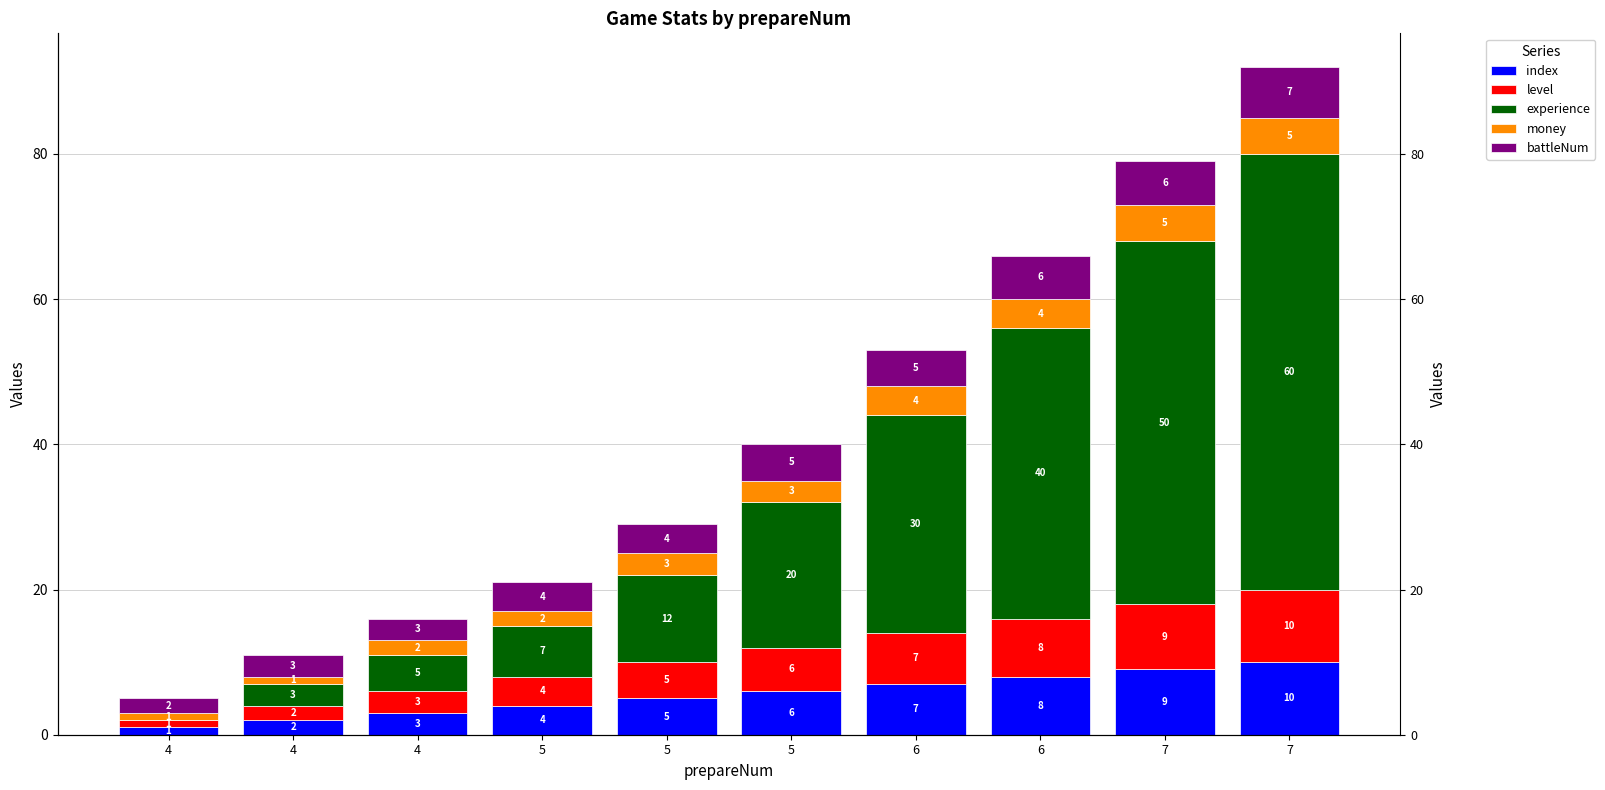

Reading right to left, extract all data points from this chart.

index: 10	9	8	7	6	5	4	3	2	1
level: 10	9	8	7	6	5	4	3	2	1
experience: 60	50	40	30	20	12	7	5	3	0
money: 5	5	4	4	3	3	2	2	1	1
battleNum: 7	6	6	5	5	4	4	3	3	2